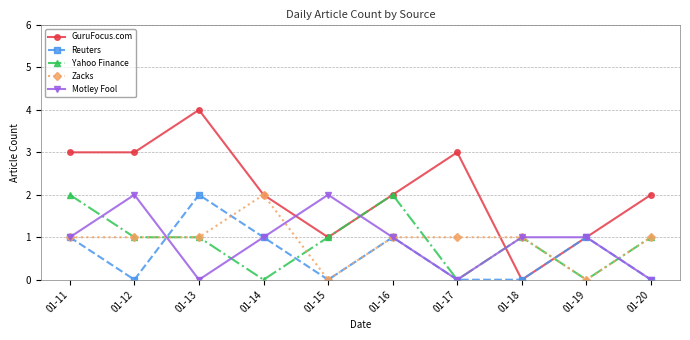

The value of Motley Fool at 01-15 is 3. True or false?

False